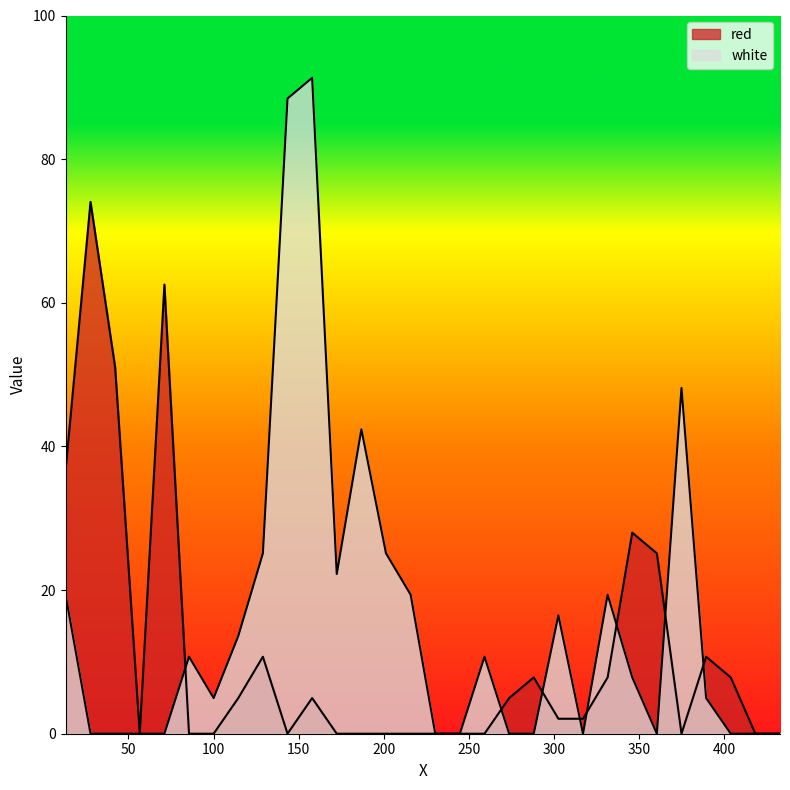

How many lines are shown in the chart?

2